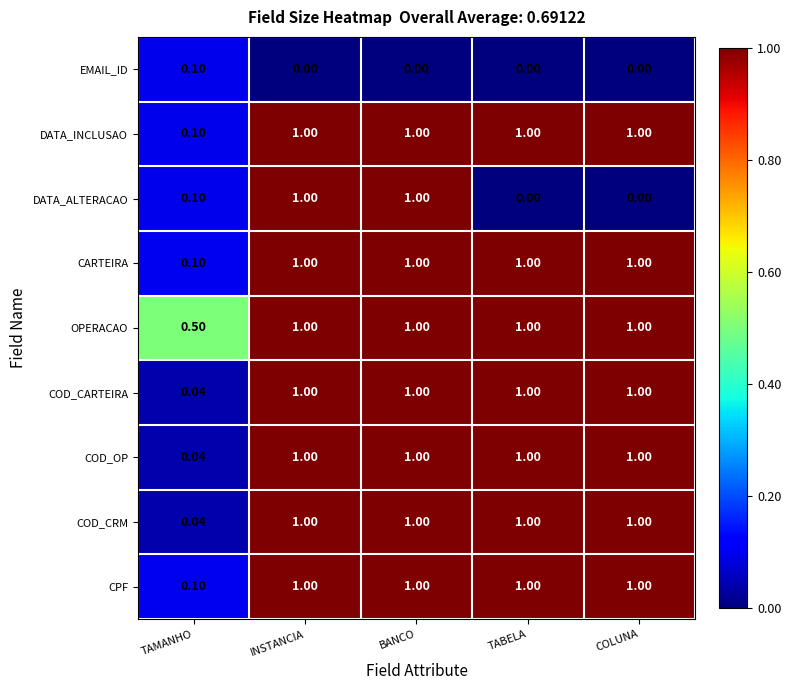

Is the value of CARTEIRA at TAMANHO greater than the value of DATA_ALTERACAO at TABELA?

Yes